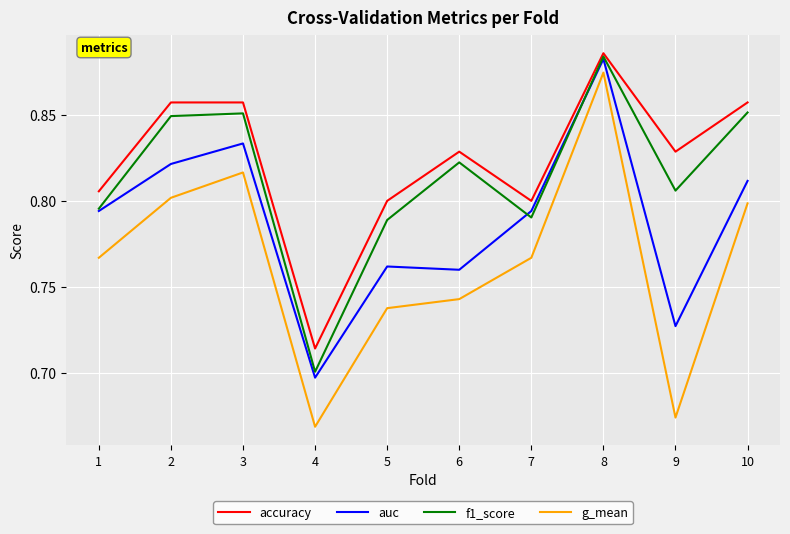

What is the total value across all series at 1?

3.2